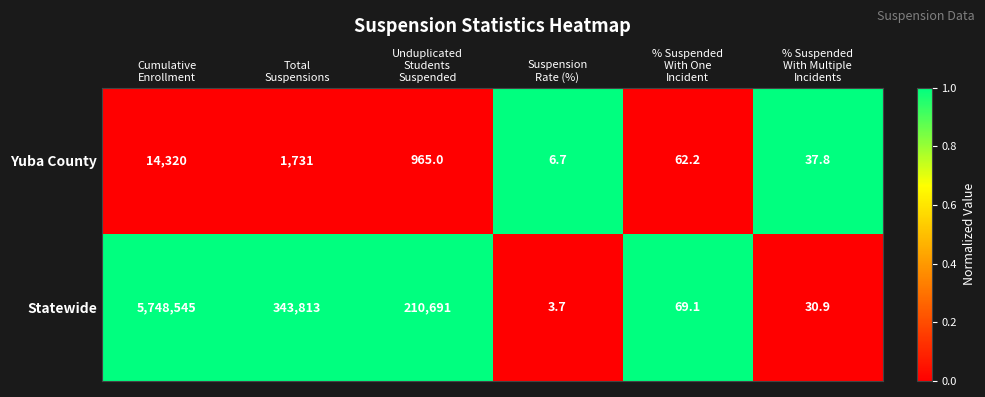

What is the difference between the second highest and second lowest values in the Yuba County series?

1693.2